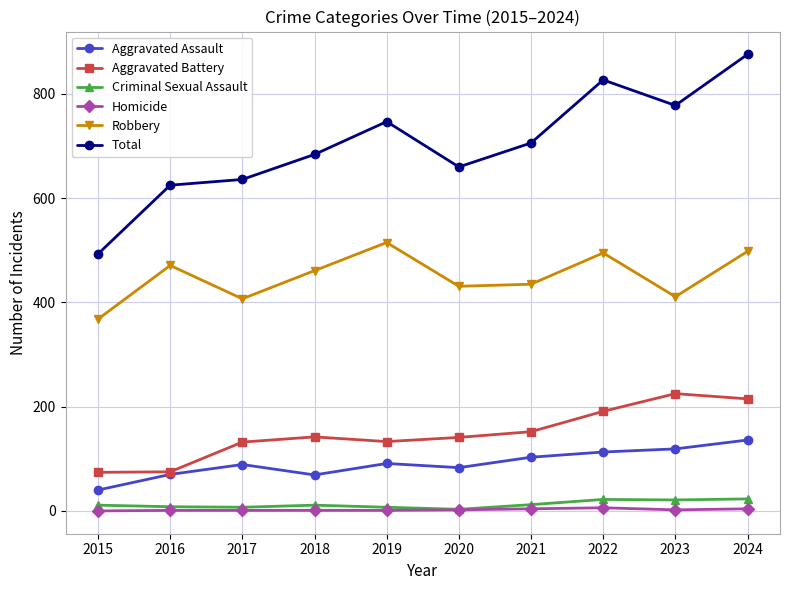

Which series changed the most between 2019 and 2020?

Total